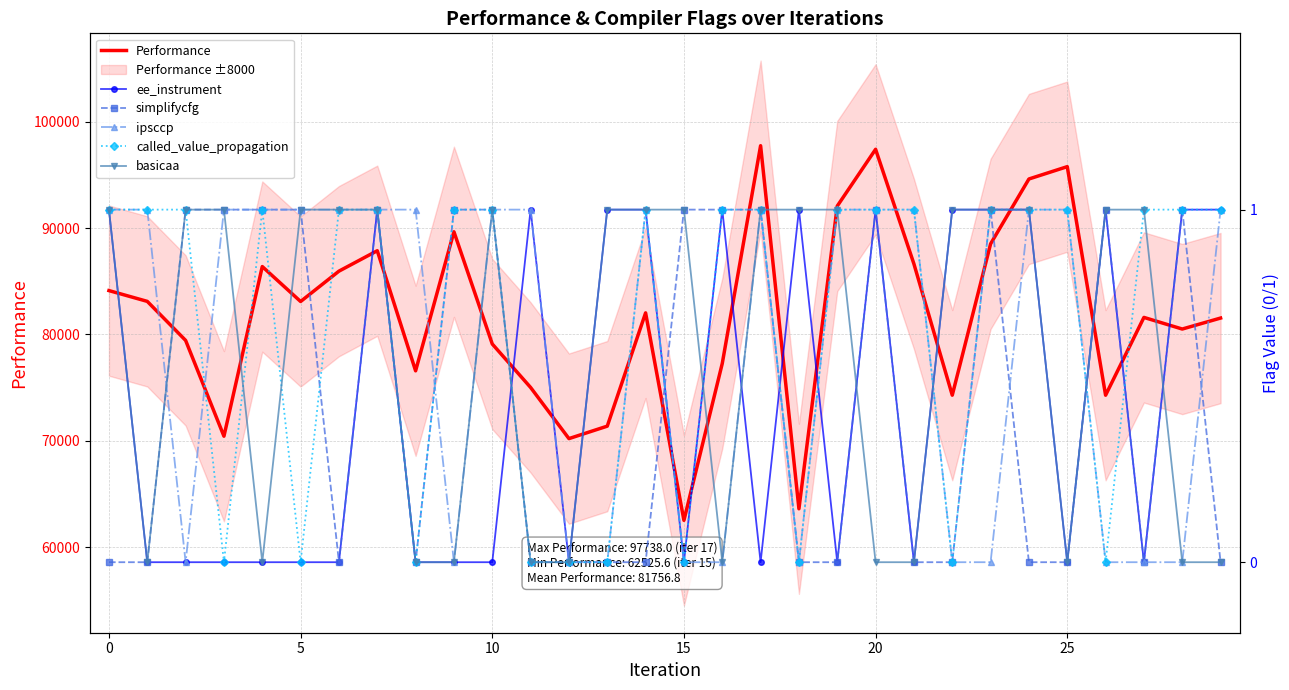

The value of Performance at 15 is 96471.0. True or false?

False